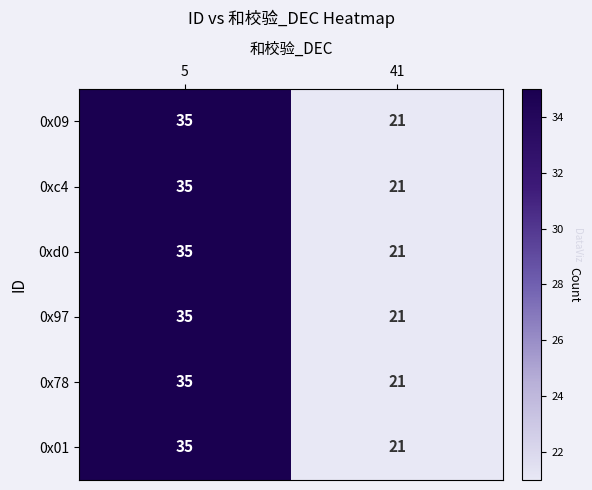

What is the total value across all series at 41?

126